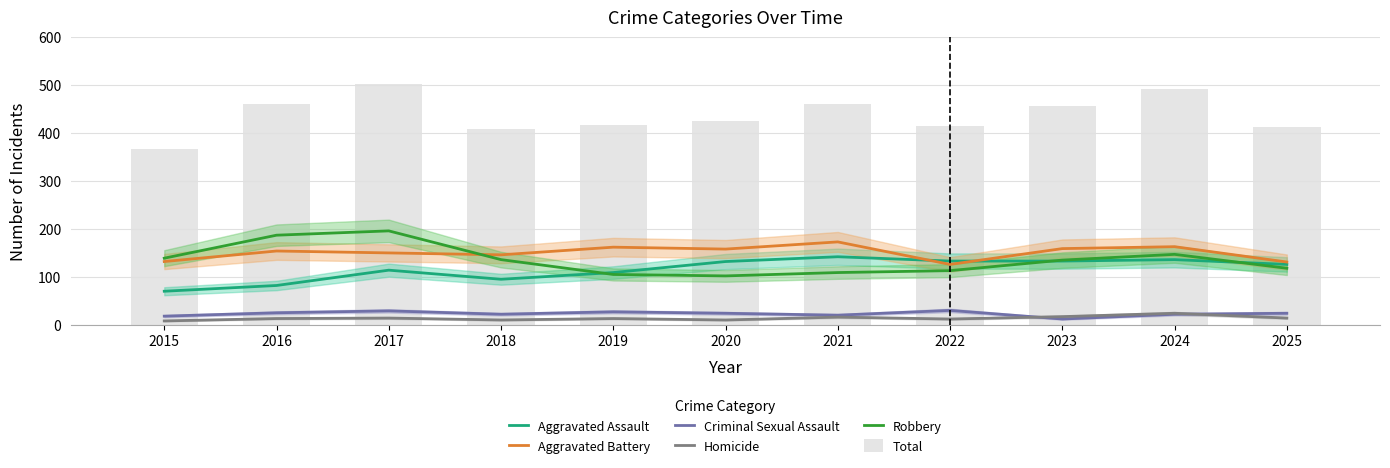

Rank the series by their maximum value, from lowest to highest.

Homicide, Criminal Sexual Assault, Aggravated Assault, Aggravated Battery, Robbery, Total